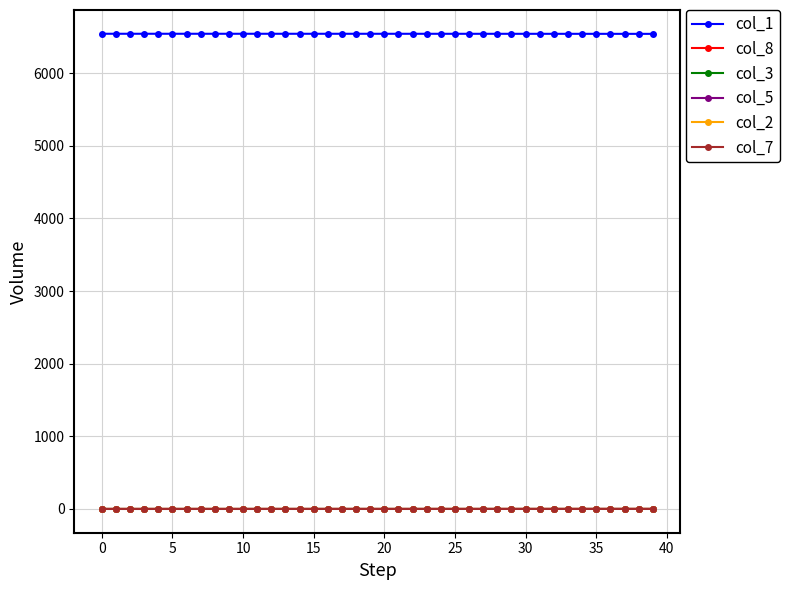

Which series has the largest total across all categories?

col_1